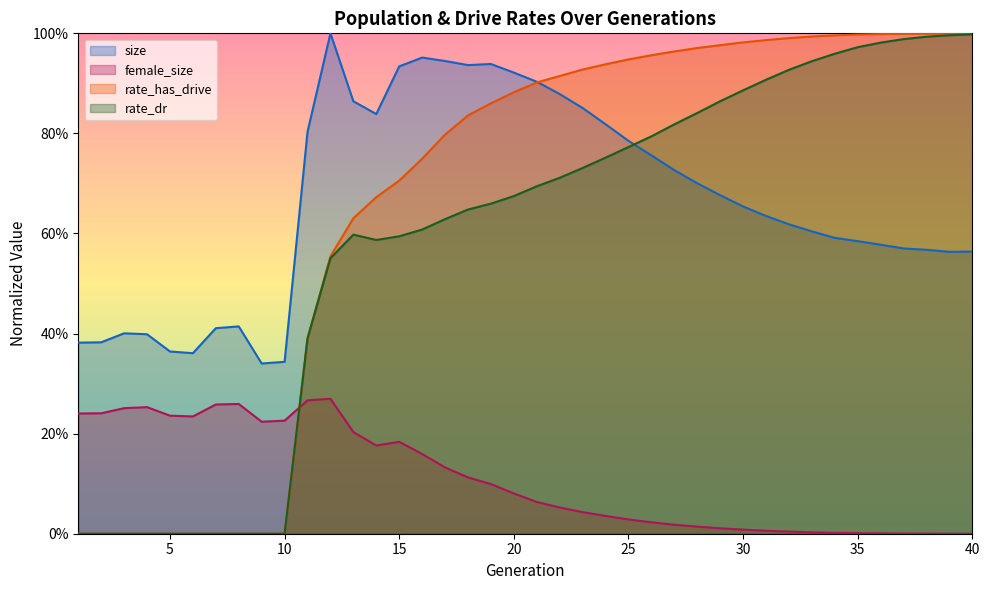

Which series changed the most between 36 and 40?

rate_dr